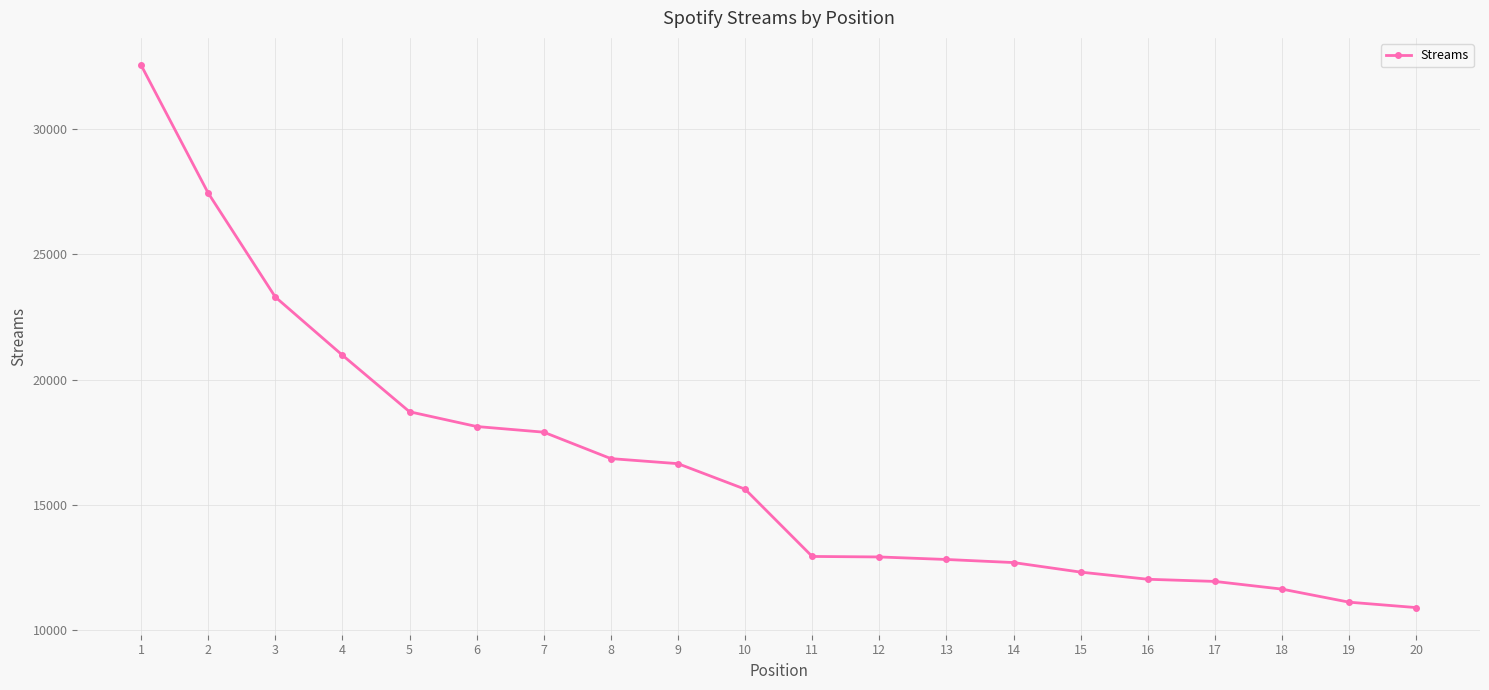

What is the change in value from 1 to 10?

-16919